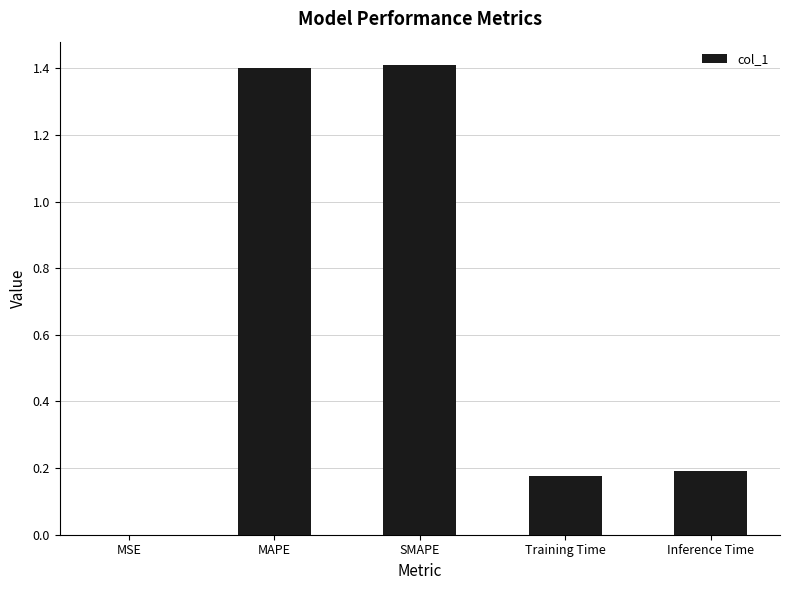

What is the sum of the values at SMAPE and MSE?

1.4